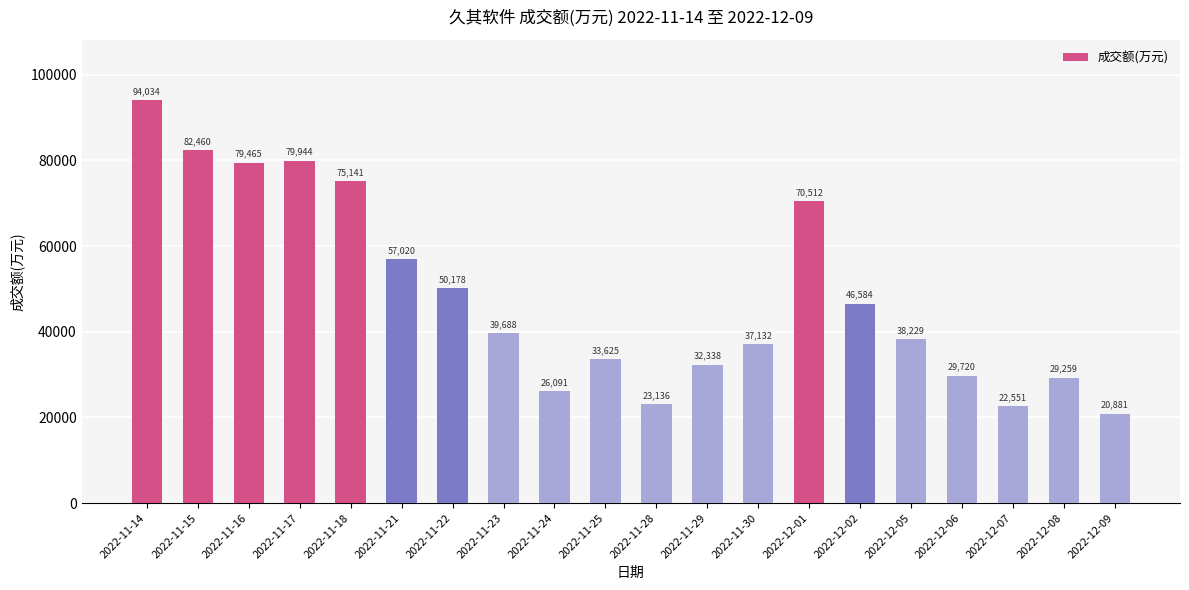

List the labels in order of value, largest first.

2022-11-14, 2022-11-15, 2022-11-17, 2022-11-16, 2022-11-18, 2022-12-01, 2022-11-21, 2022-11-22, 2022-12-02, 2022-11-23, 2022-12-05, 2022-11-30, 2022-11-25, 2022-11-29, 2022-12-06, 2022-12-08, 2022-11-24, 2022-11-28, 2022-12-07, 2022-12-09